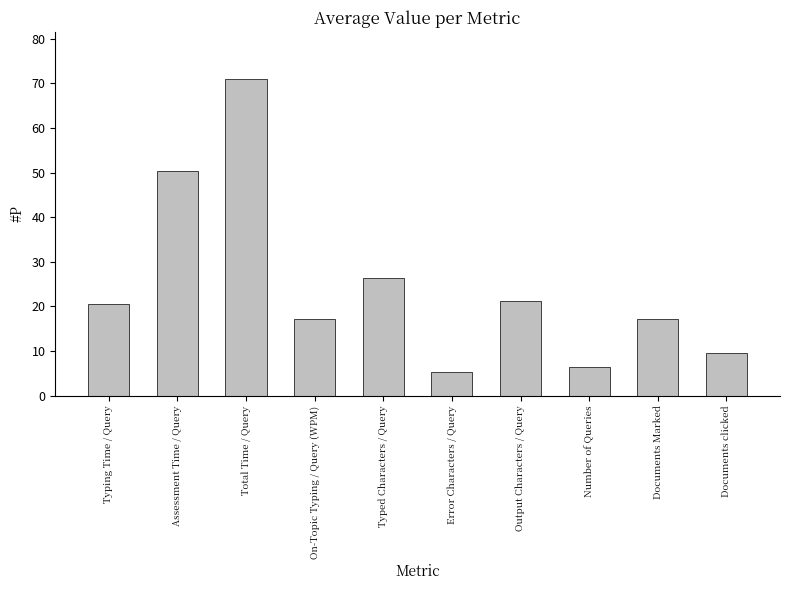

What is the average value?

24.5